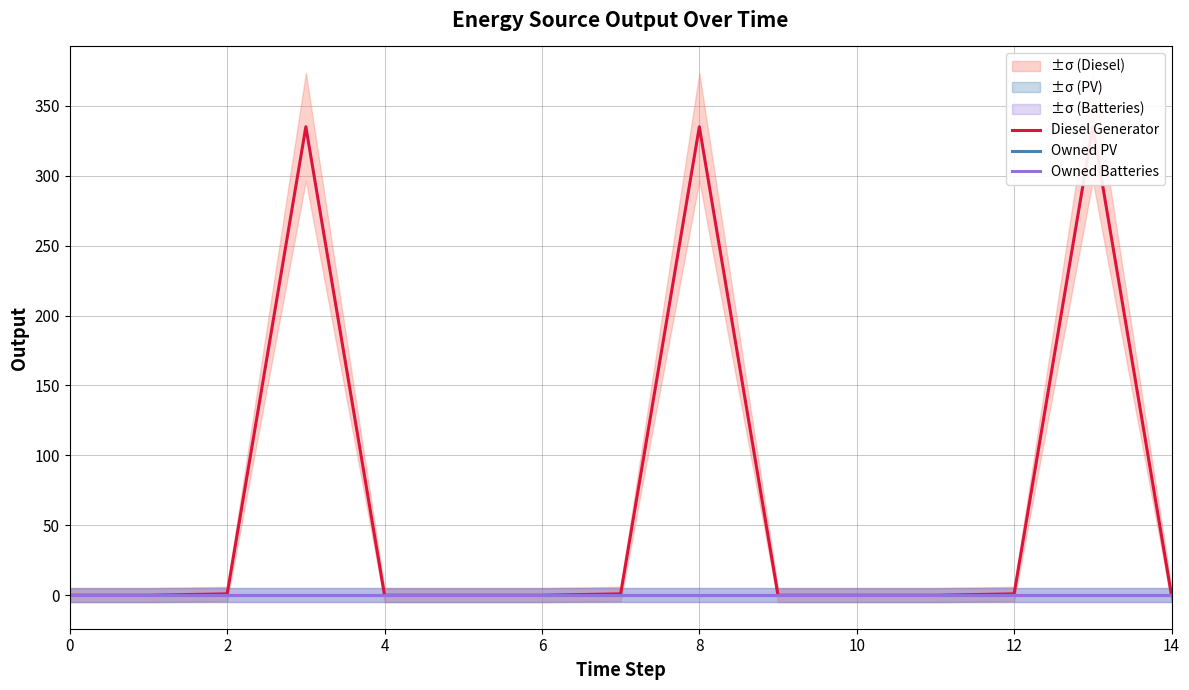

True or false: Owned PV and Diesel Generator cross at least once.

False